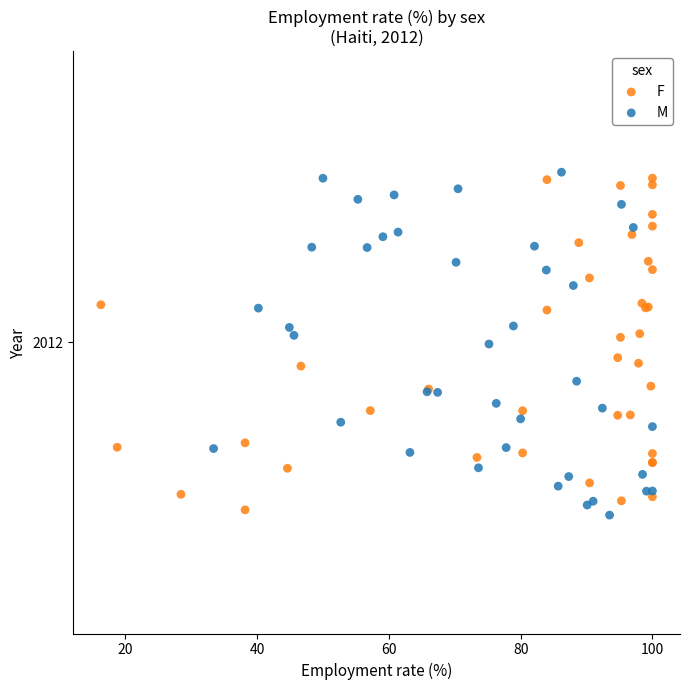

Which series contains the highest Y value?

M